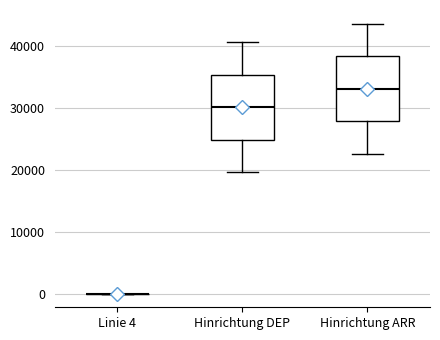

Reading left to right, read every box against the y-axis: the position of its median line, the range the box covers, and the ends of its whiskers. The values are not printed on the chart, so give them approximately, as read against the axis.

Linie 4: box collapsed to a line at 0, whiskers 0 to 0
Hinrichtung DEP: median 30000, box 25000 to 35000, whiskers 20000 to 41000
Hinrichtung ARR: median 33000, box 28000 to 38000, whiskers 23000 to 44000